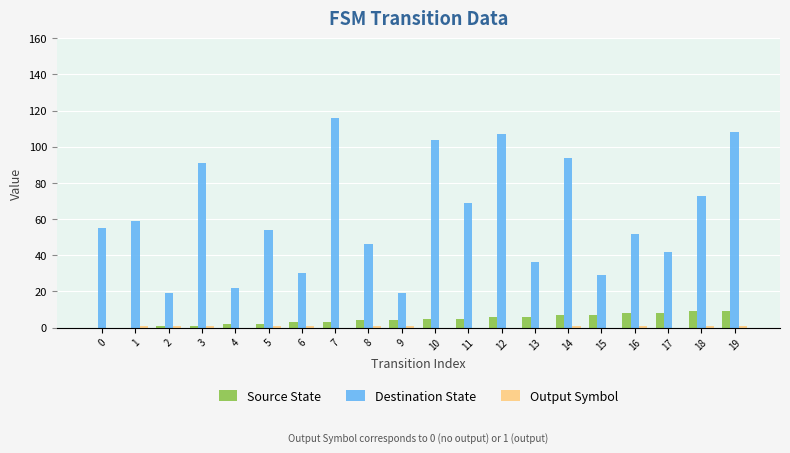

What is the sum of all Destination State values?

1225